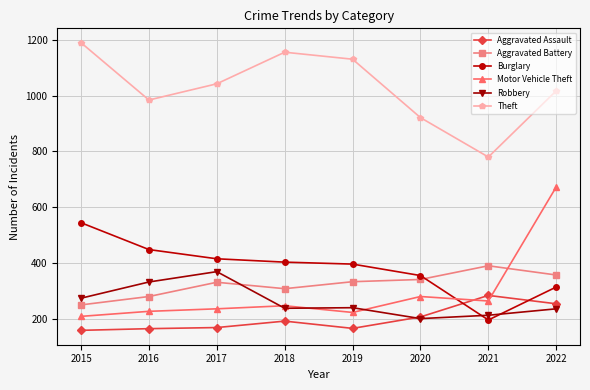

True or false: Aggravated Assault and Theft intersect in this chart.

False